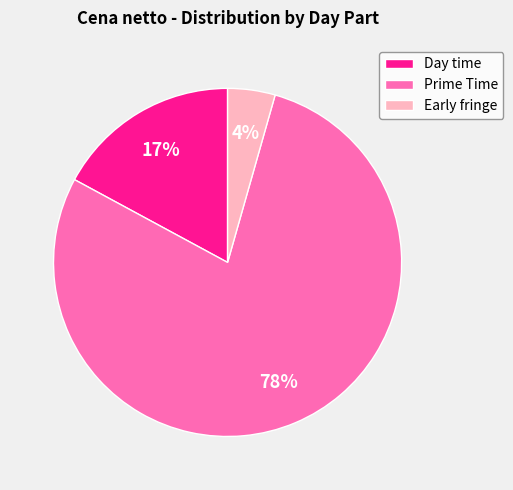

Does Prime Time represent more than half of the total?

Yes